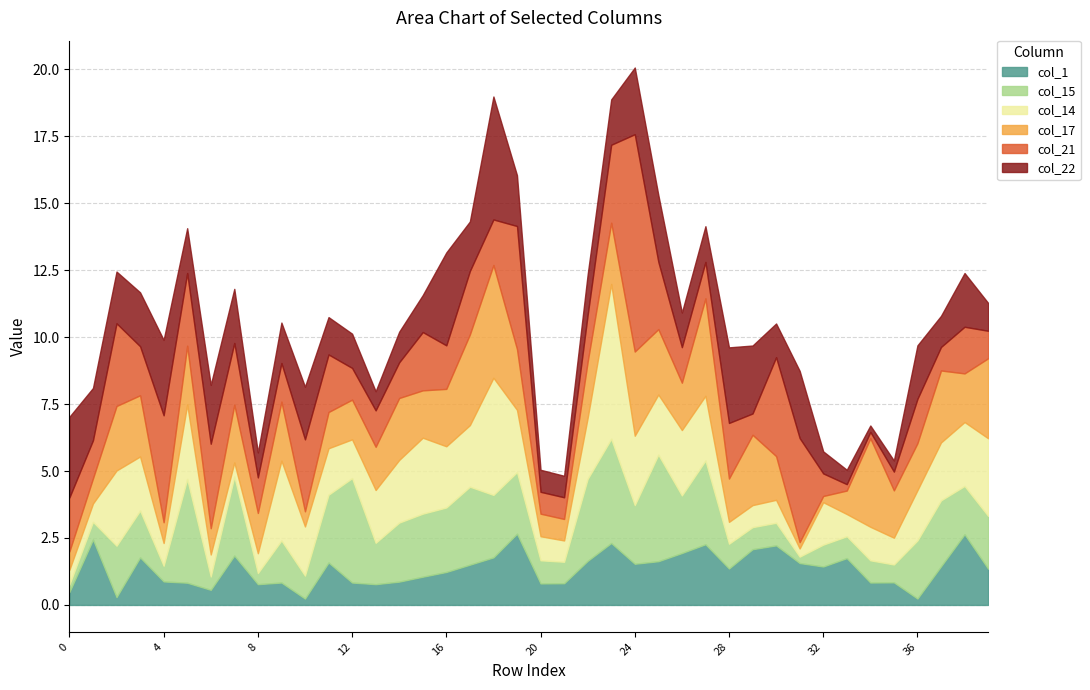

Reading right to left, extract all data points from this chart.

col_1: 1.4	2.6	1.4	0.2	0.8	0.8	1.7	1.4	1.6	2.2	2.1	1.4	2.3	1.9	1.6	1.5	2.3	1.6	0.8	0.8	2.7	1.8	1.5	1.2	1.1	0.9	0.8	0.8	1.6	0.2	0.8	0.8	1.8	0.6	0.8	0.9	1.8	0.3	2.4	0.5
col_15: 2.0	1.8	2.5	2.2	0.7	0.8	0.8	0.8	0.2	0.8	0.8	0.9	3.1	2.1	4.0	2.2	3.9	3.1	0.8	0.9	2.3	2.3	2.9	2.4	2.4	2.2	1.5	3.9	2.5	0.9	1.6	0.4	3.0	0.5	3.9	0.6	1.7	1.9	0.7	0.3
col_14: 2.9	2.4	2.2	1.9	1.0	1.3	0.8	1.6	0.3	0.9	0.8	0.8	2.4	2.4	2.2	2.6	5.8	2.3	0.8	0.9	2.3	4.4	2.3	2.3	2.8	2.3	2.0	1.4	1.7	1.8	3.0	0.7	0.5	0.8	2.8	0.9	2.0	2.8	0.7	0.6
col_17: 3.0	1.8	2.7	1.8	1.8	3.3	0.9	0.2	0.2	1.6	2.6	1.6	3.6	1.8	2.4	3.1	2.3	2.1	0.8	0.8	2.3	4.2	3.4	2.1	1.8	2.3	1.6	1.5	1.4	0.6	2.2	1.5	2.2	1.0	2.2	0.8	2.3	2.4	0.9	0.7
col_21: 1.0	1.7	0.9	1.7	0.7	0.2	0.2	0.8	3.9	3.7	0.8	2.1	1.4	1.3	2.5	8.1	2.9	1.7	0.8	0.8	4.6	1.7	2.4	1.6	2.2	1.3	1.4	1.2	2.1	2.7	1.4	1.3	2.3	3.2	2.7	4.0	1.8	3.1	1.4	2.0
col_22: 1.0	2.0	1.2	2.0	0.4	0.2	0.5	0.8	2.5	1.3	2.5	2.8	1.3	1.3	2.5	2.5	1.7	1.5	0.8	0.8	1.9	4.6	1.9	3.5	1.4	1.1	0.7	1.3	1.4	2.0	1.5	0.9	2.0	2.2	1.7	2.8	2.0	1.9	2.0	3.0